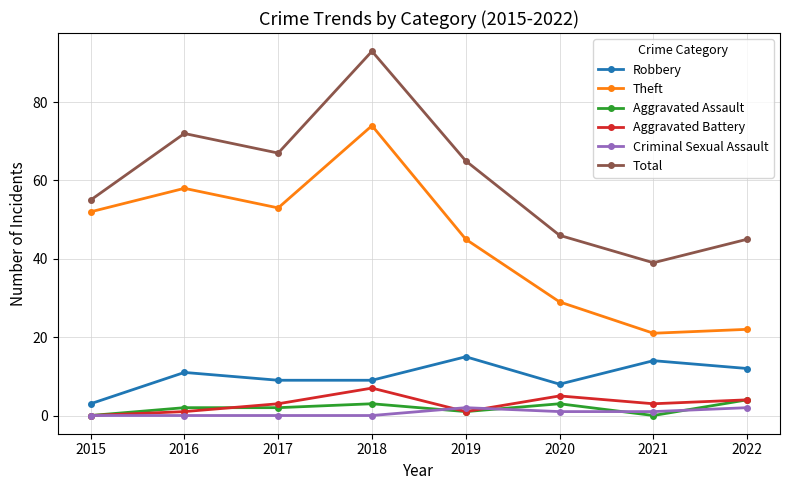

Which series has the largest total across all categories?

Total